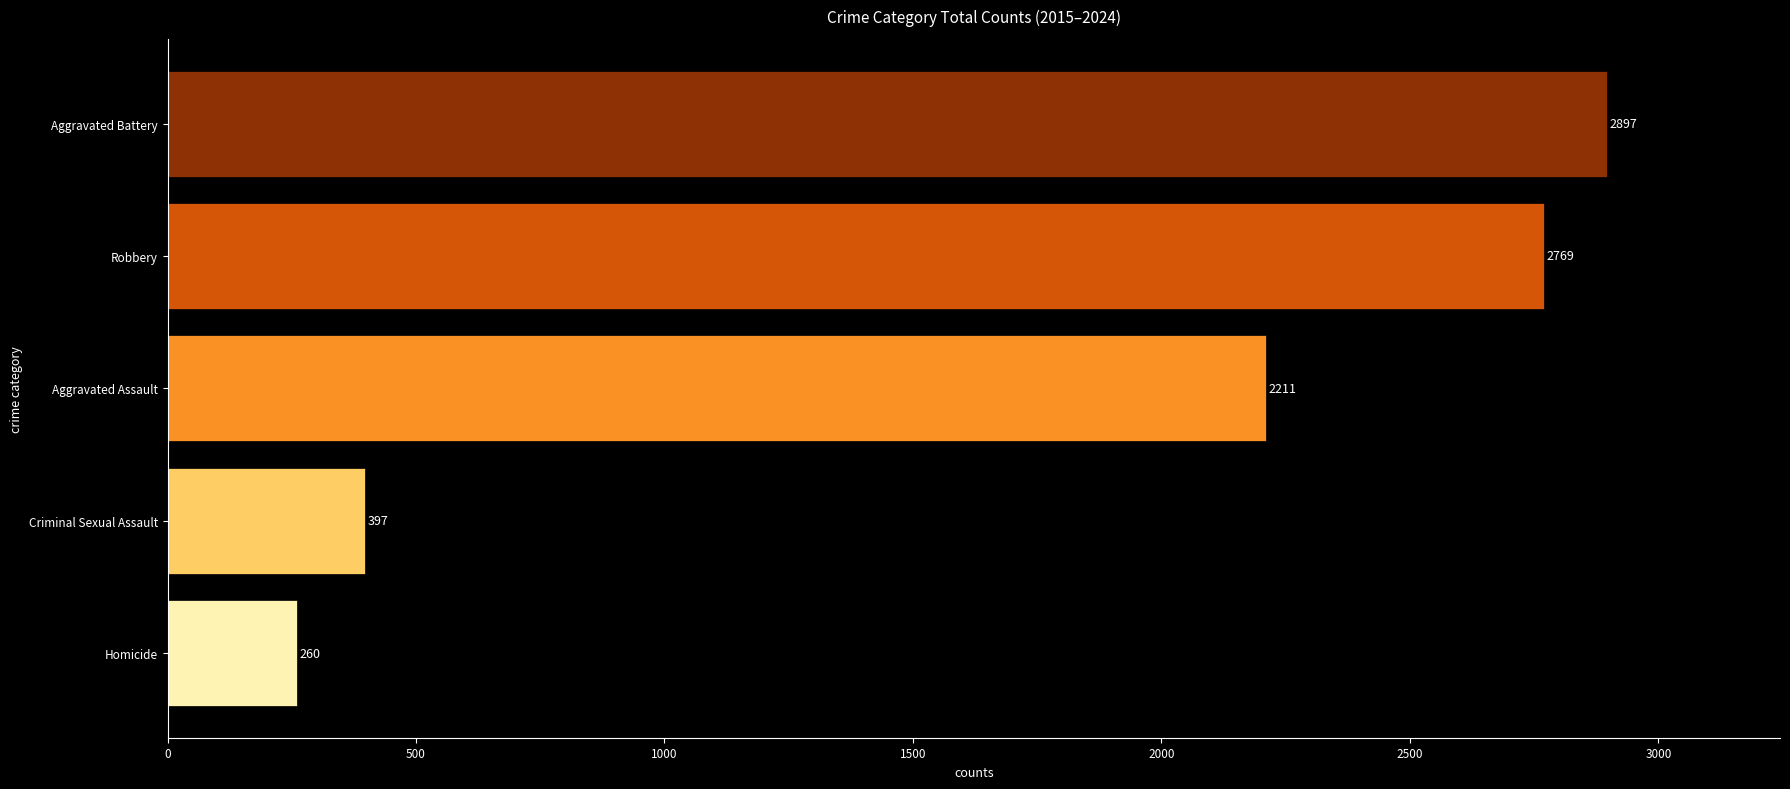

What is the difference between the maximum and minimum values?

2637